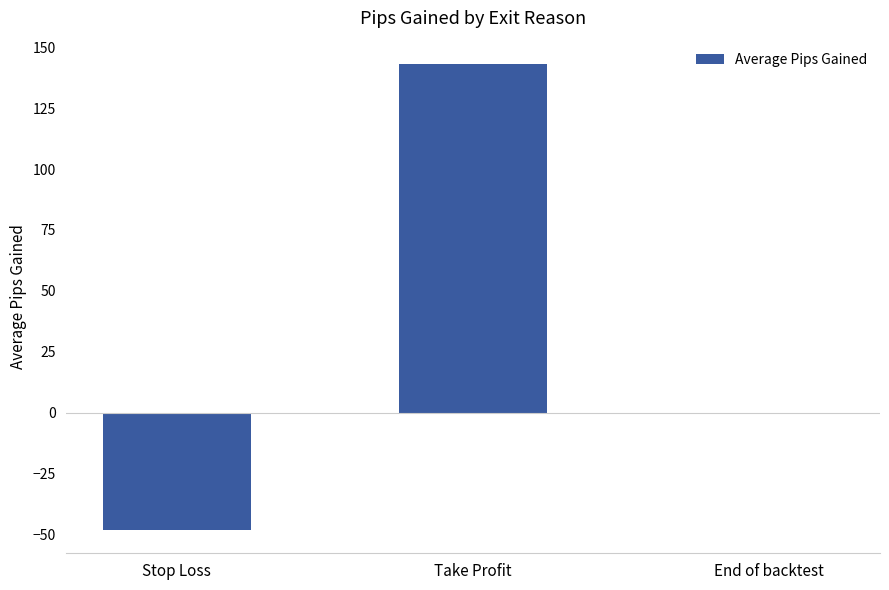

Where is the data nearest to the value 47?

End of backtest